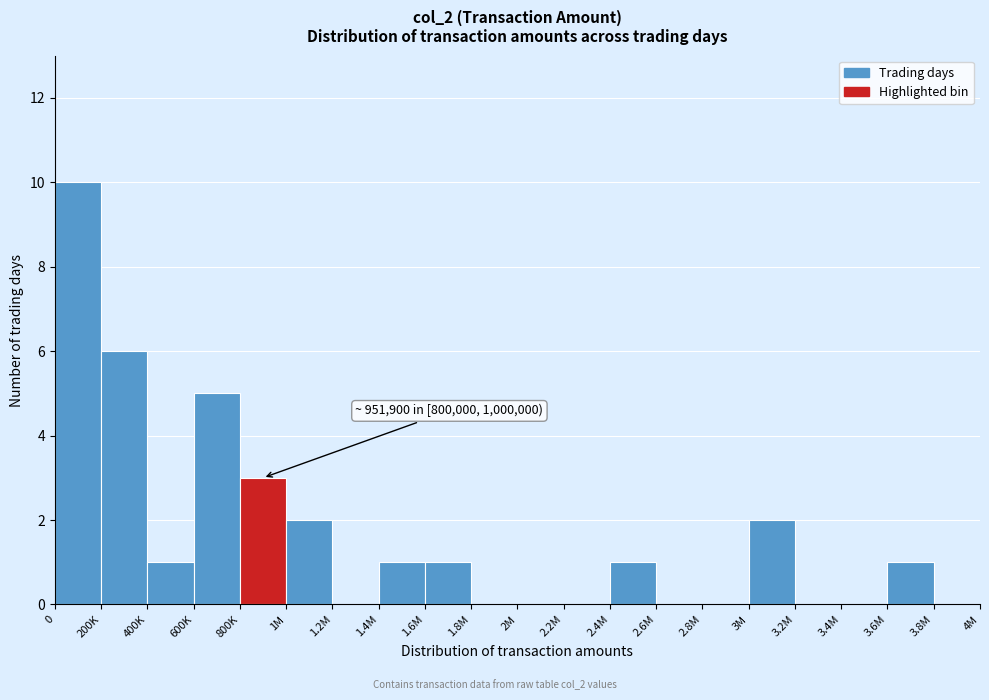

Reading left to right, what are all the values shown in this chart?

0=10	200K=6	400K=1	600K=5	800K=3	1M=2	1.2M=0	1.4M=1	1.6M=1	1.8M=0	2M=0	2.2M=0	2.4M=1	2.6M=0	2.8M=0	3M=2	3.2M=0	3.4M=0	3.6M=1	3.8M=0